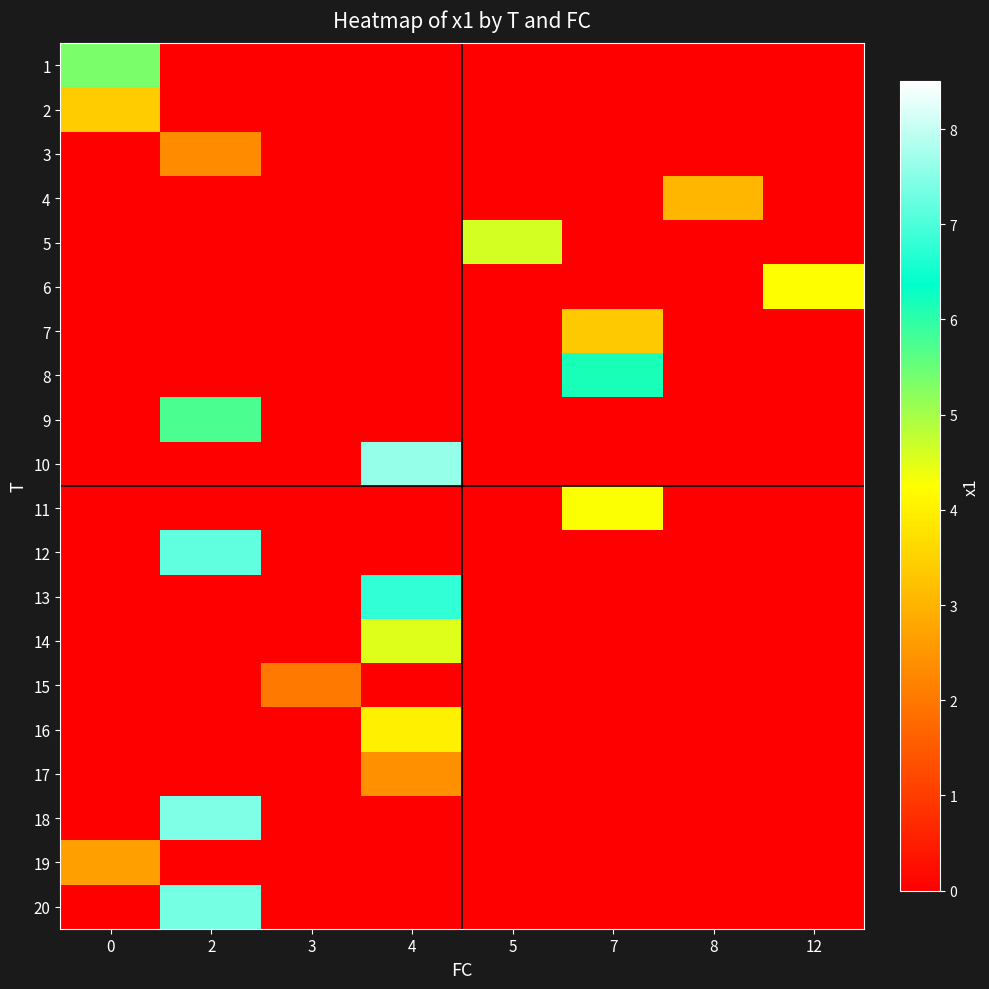

Count the number of categories in the chart.

8